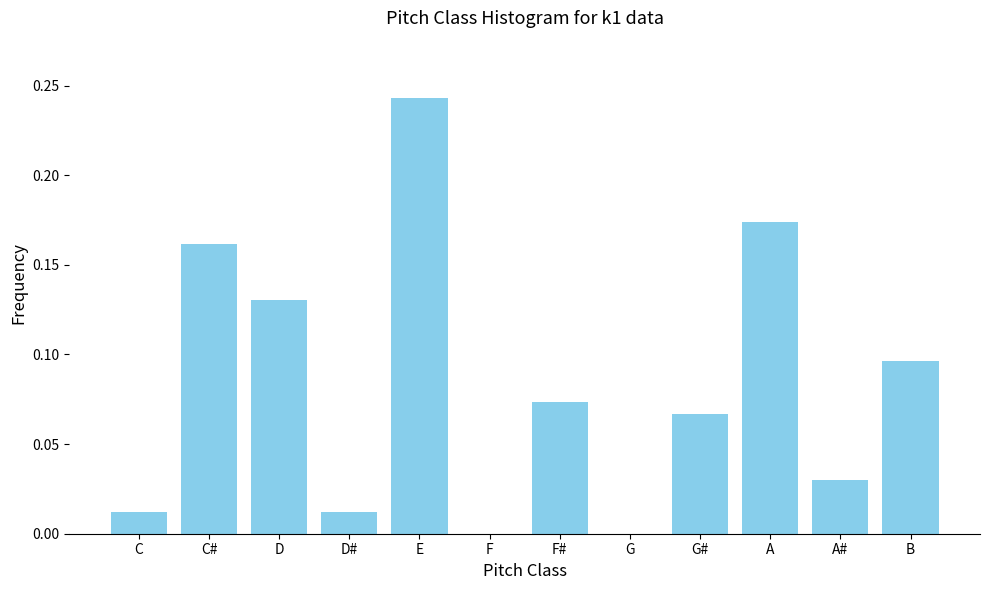

Which has a higher value, G or E?

E